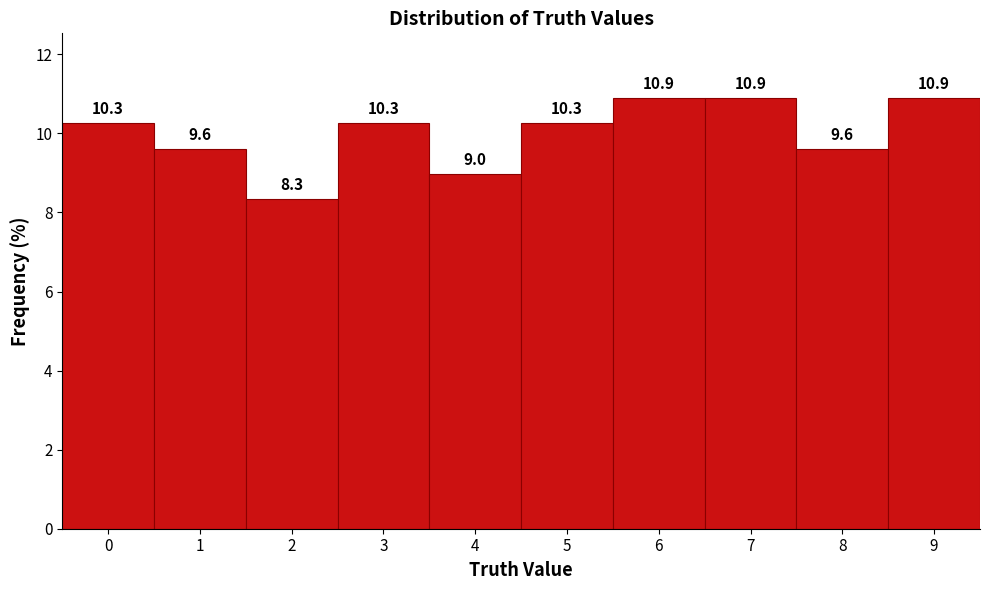

Reading right to left, list all the values displayed in this chart.

10.9	9.6	10.9	10.9	10.3	9.0	10.3	8.3	9.6	10.3